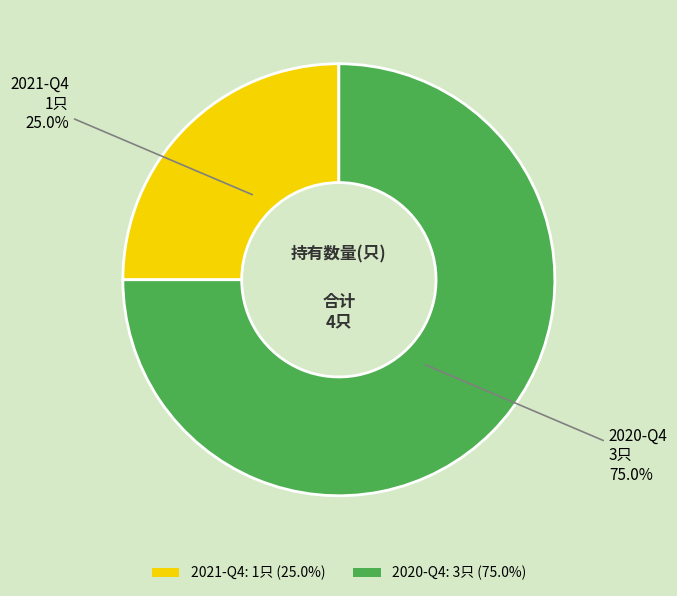

To the nearest percent, what percentage of the pie is 2021-Q4?

25%